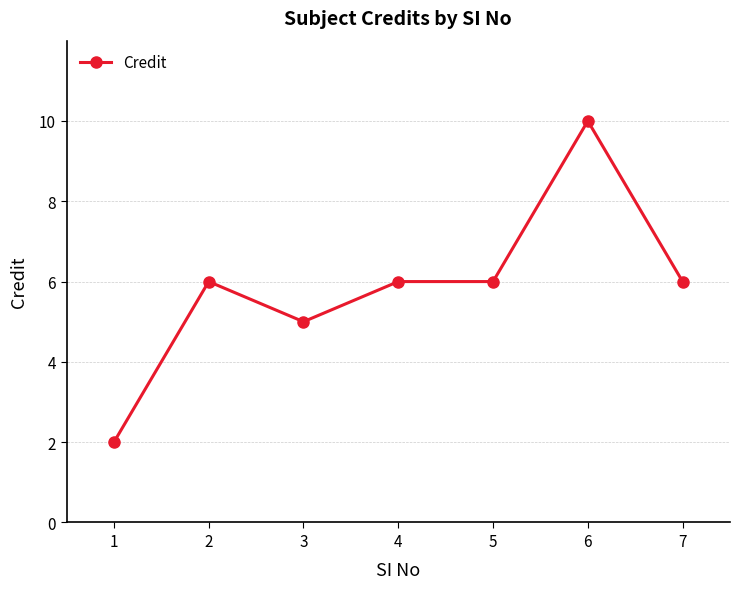

What is the sum of all values?

41